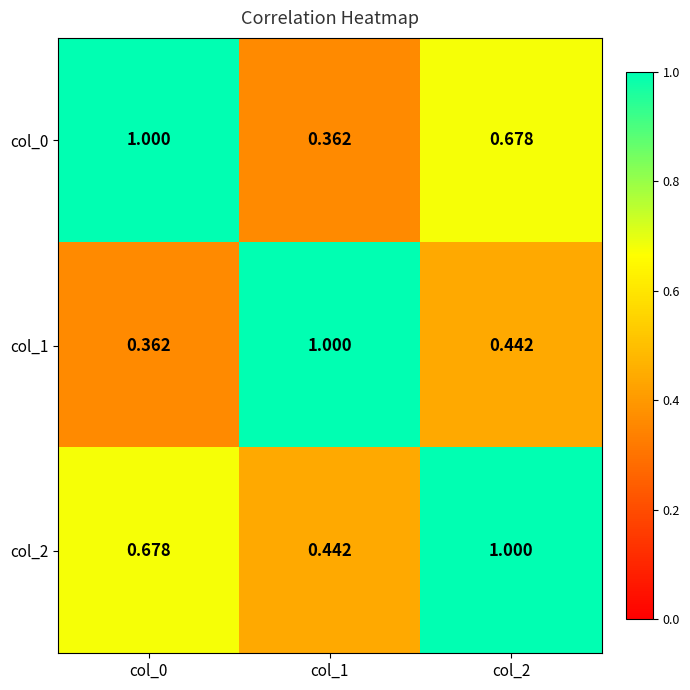

Is the value of col_0 at col_0 greater than the value of col_1 at col_0?

Yes